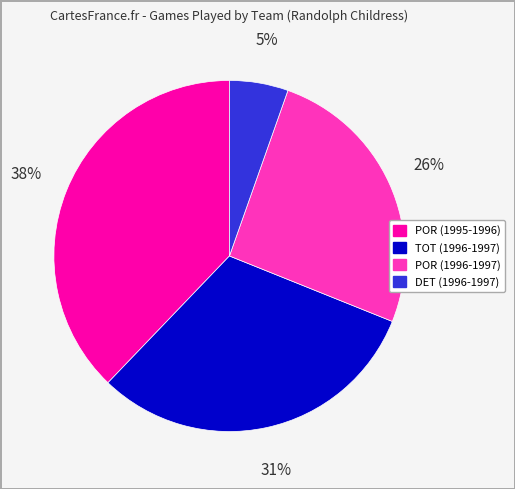

To the nearest percent, what is the difference between the TOT (1996-1997) and POR (1995-1996) slice percentages?

7%